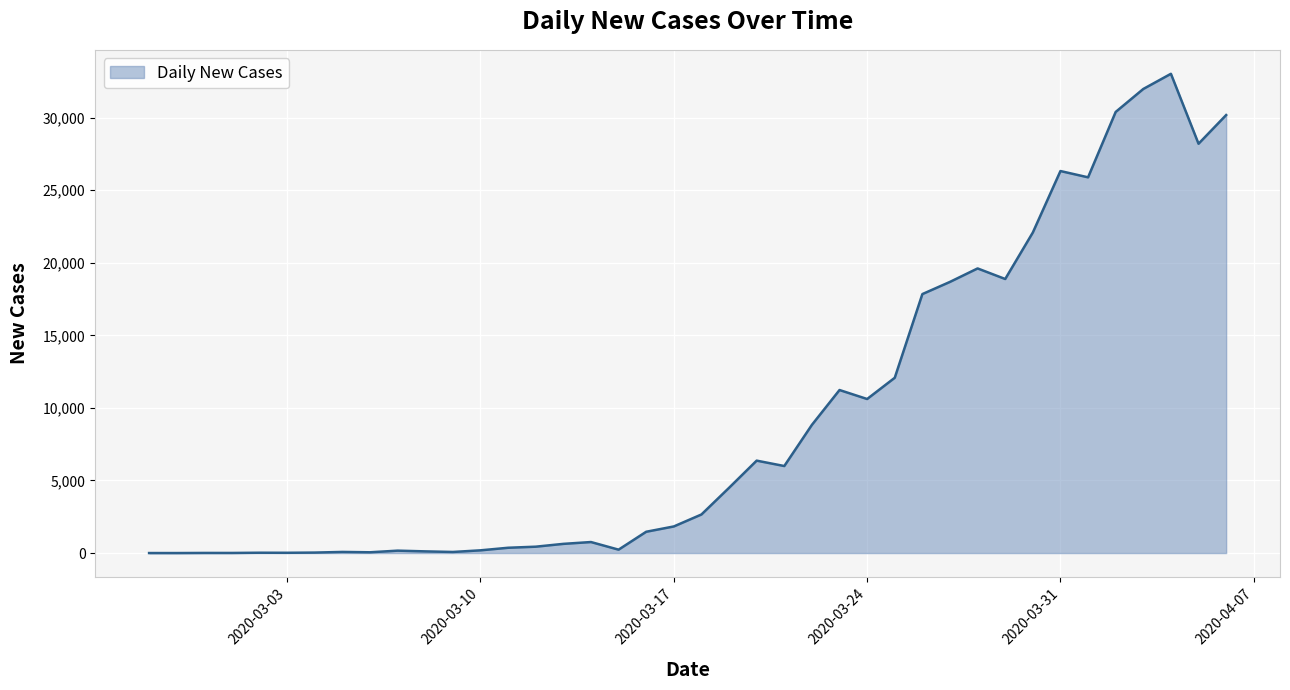

What is the maximum value shown in the chart?

33015